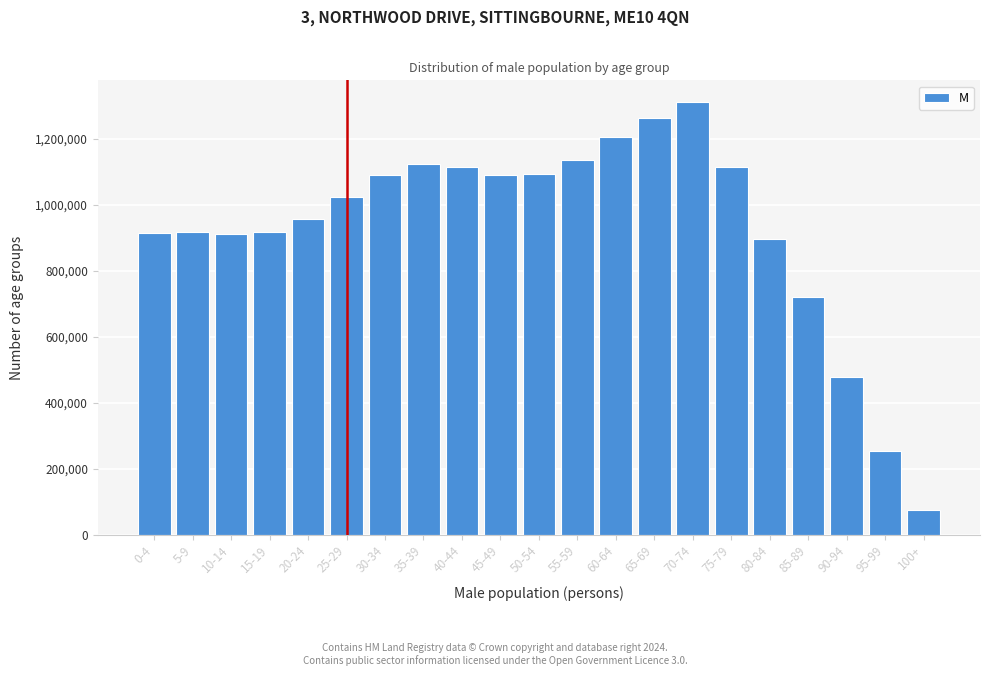

What is the approximate value at 65-69?

1263405